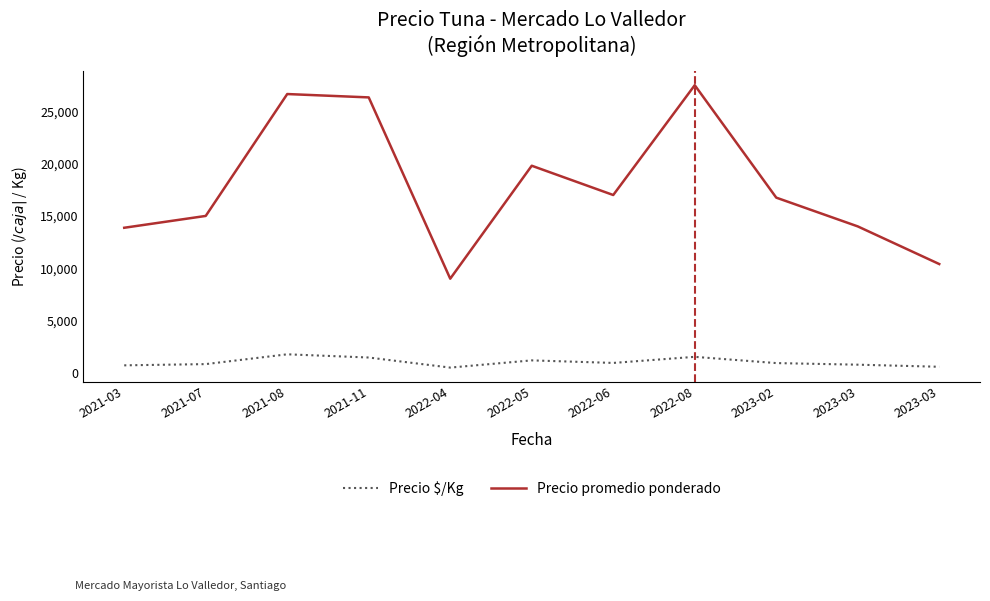

What are all the series names shown in the legend?

Precio $/Kg, Precio promedio ponderado